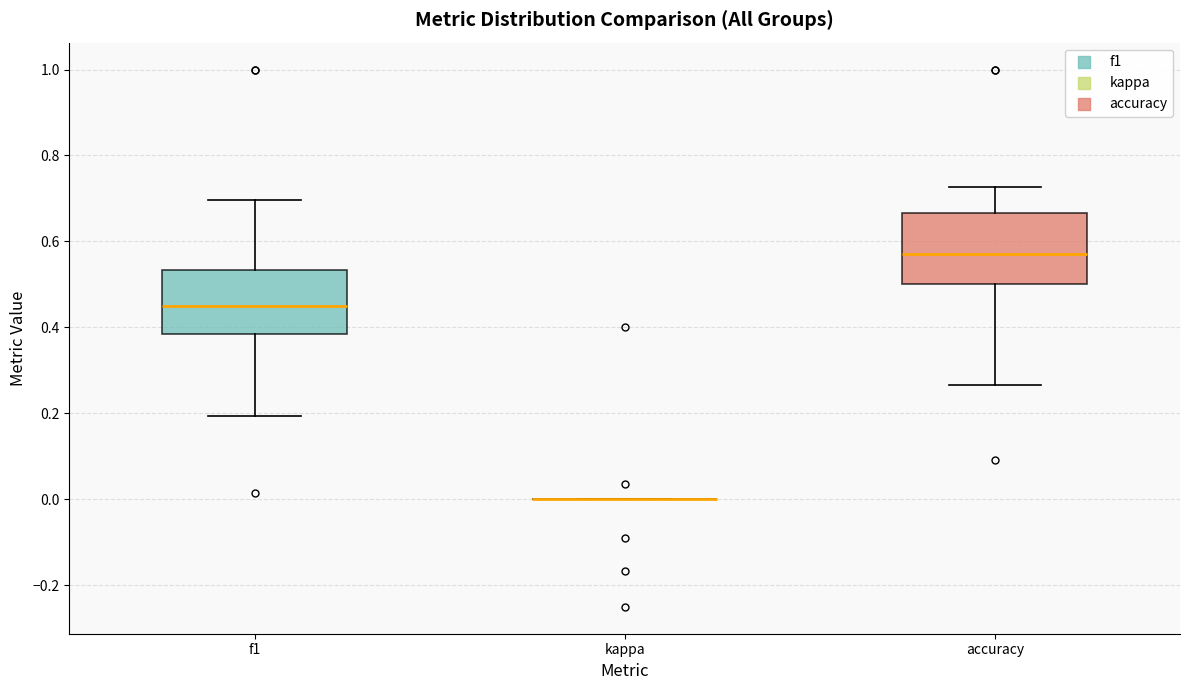

Reading left to right, read every box against the y-axis: the position of its median line, the range the box covers, and the ends of its whiskers. The values are not printed on the chart, so give them approximately, as read against the axis.

f1: median 0.46, box 0.38 to 0.54, whiskers 0.20 to 0.70
kappa: box collapsed to a line at 0.00, whiskers 0.00 to 0.00
accuracy: median 0.58, box 0.50 to 0.66, whiskers 0.26 to 0.72